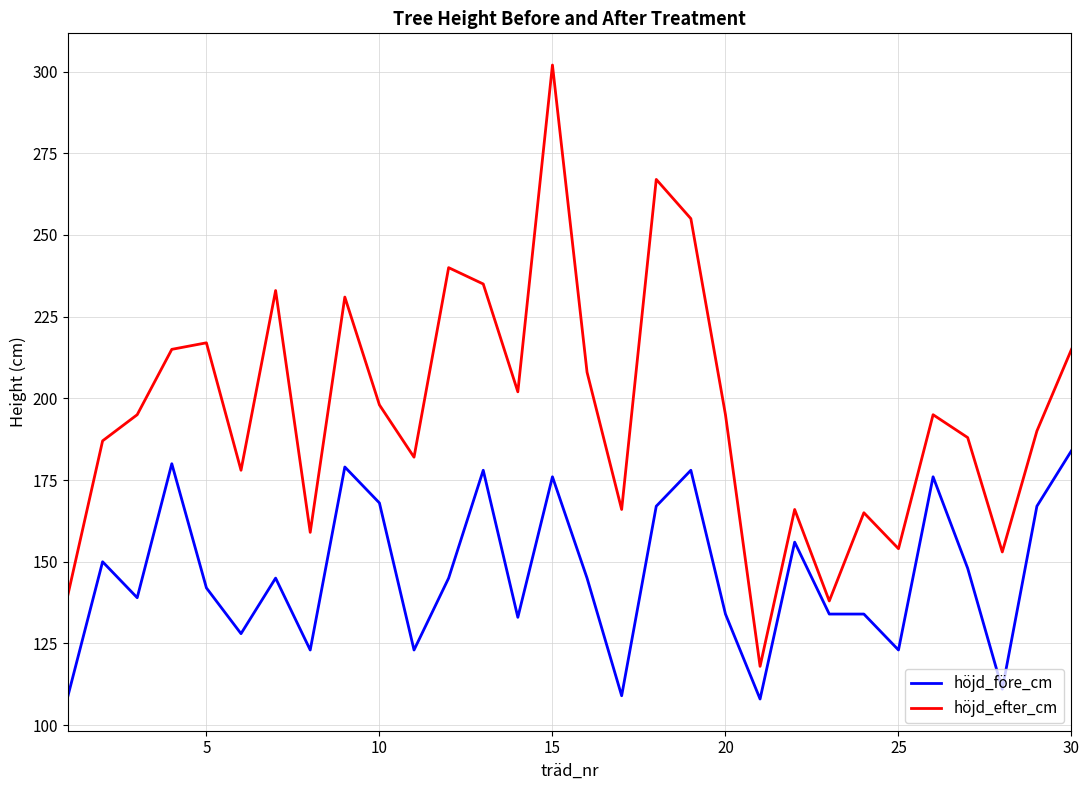

What is the smallest value displayed?

108